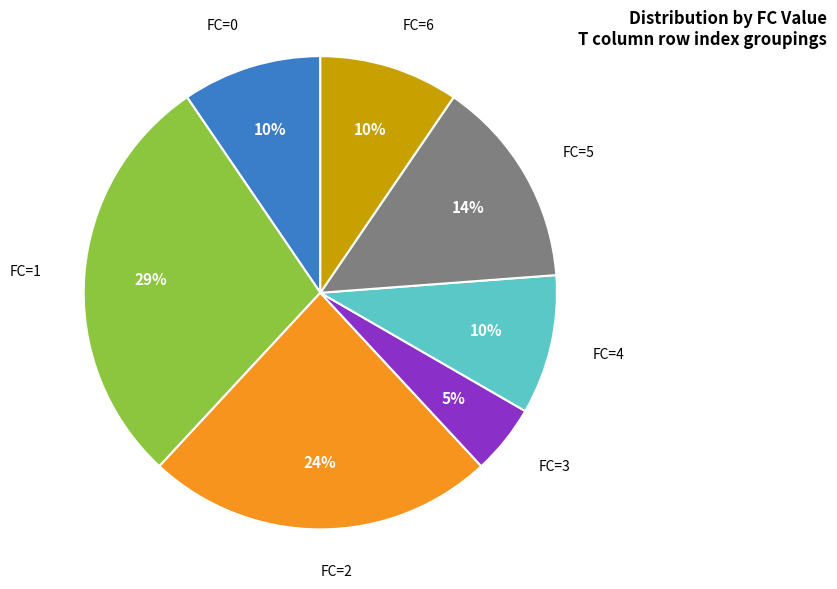

To the nearest percent, what percentage of the pie is FC=0?

10%